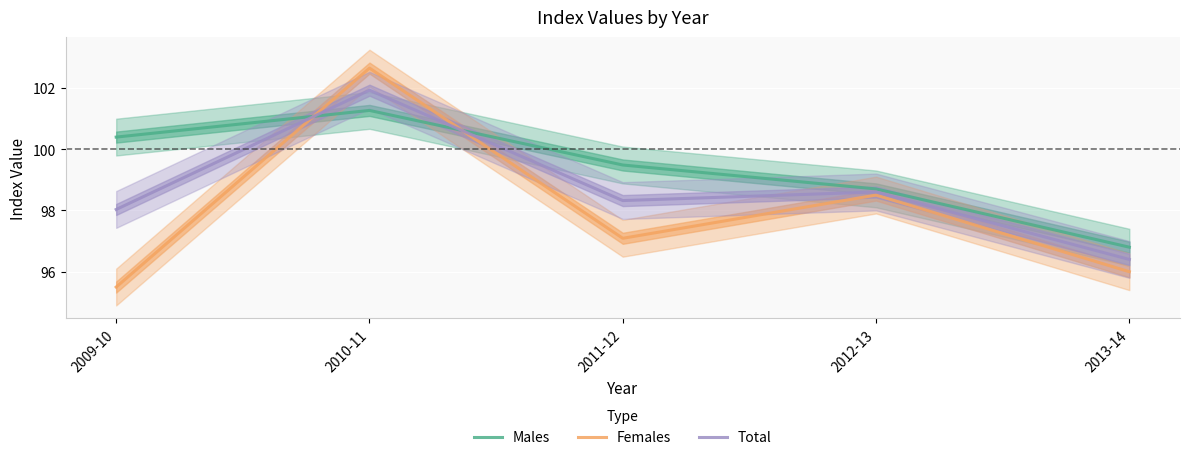

Read the Total value at 2012-13.

98.6